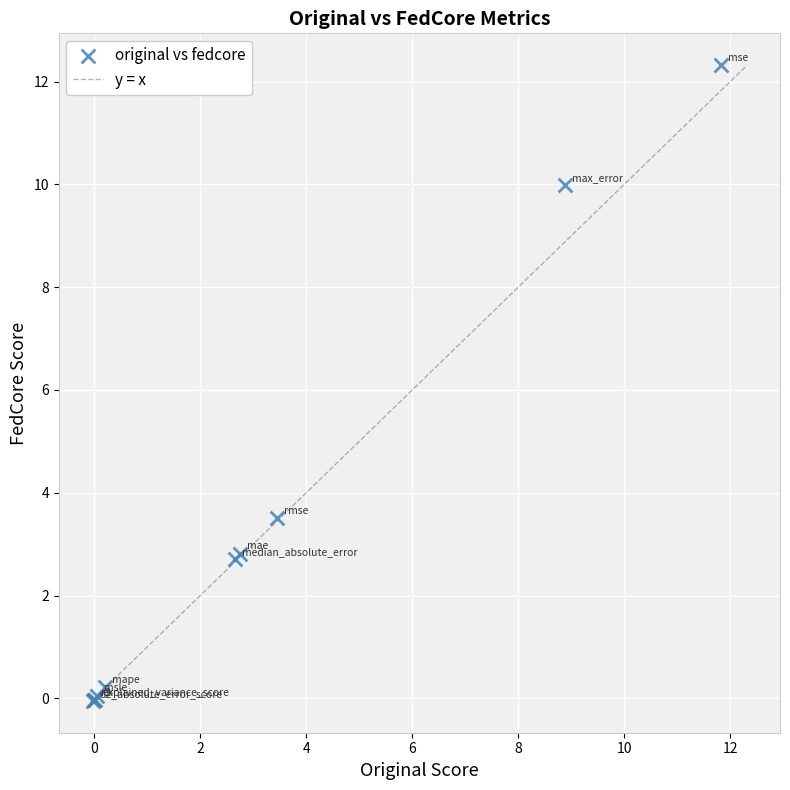

What Y value in the scatter plot is closest to 6?

3.5